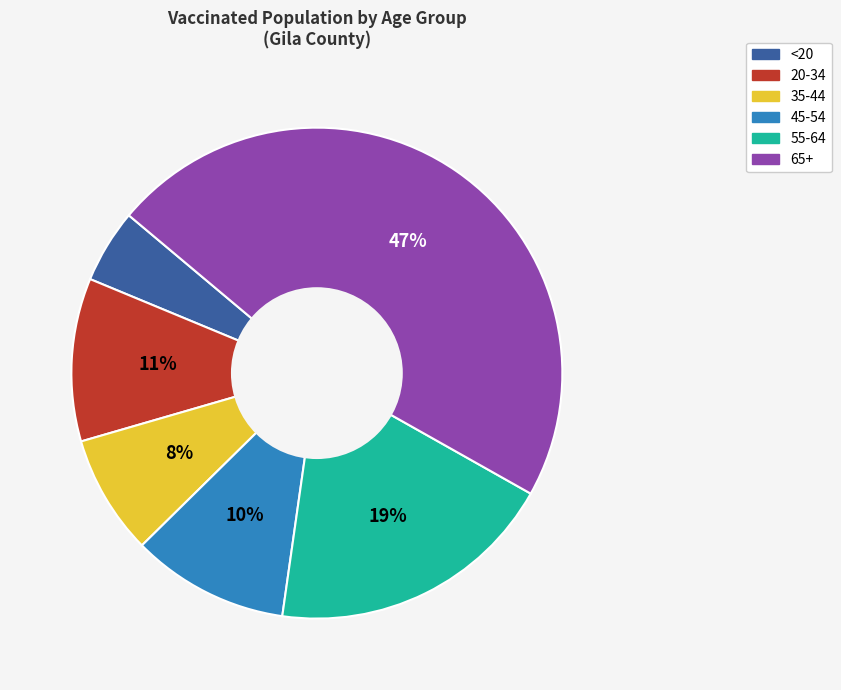

Does 55-64 account for over 50% of the chart?

No